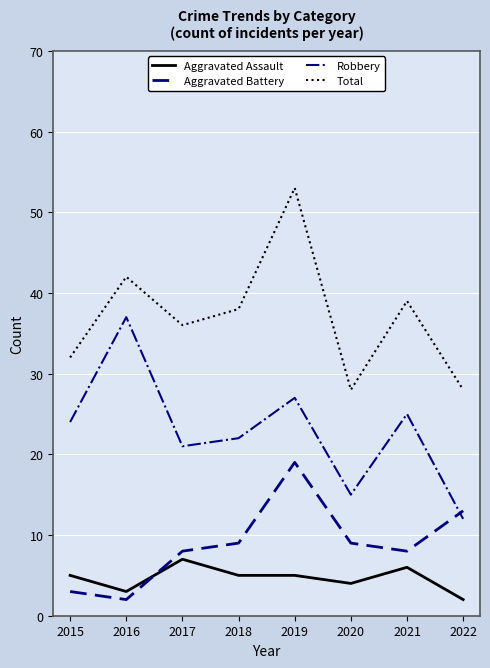

At 2018, list the series in order from largest to smallest.

Total, Robbery, Aggravated Battery, Aggravated Assault